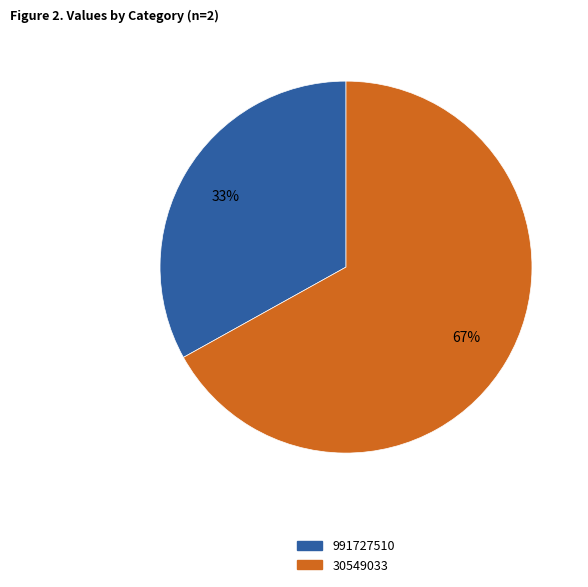

Which category has the biggest portion of the pie?

30549033